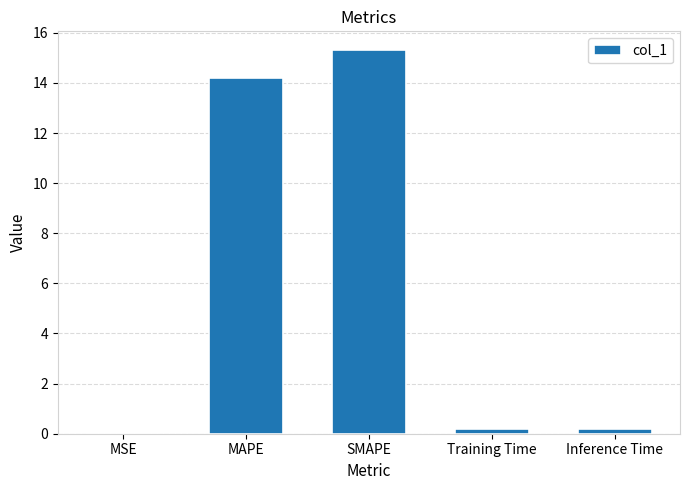

The chart shows a value of 0.0 at MSE. True or false?

True